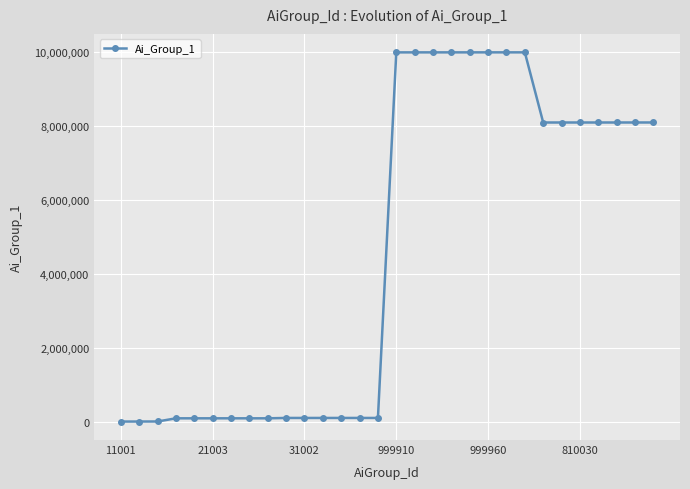

What is the greatest value displayed?

9999800